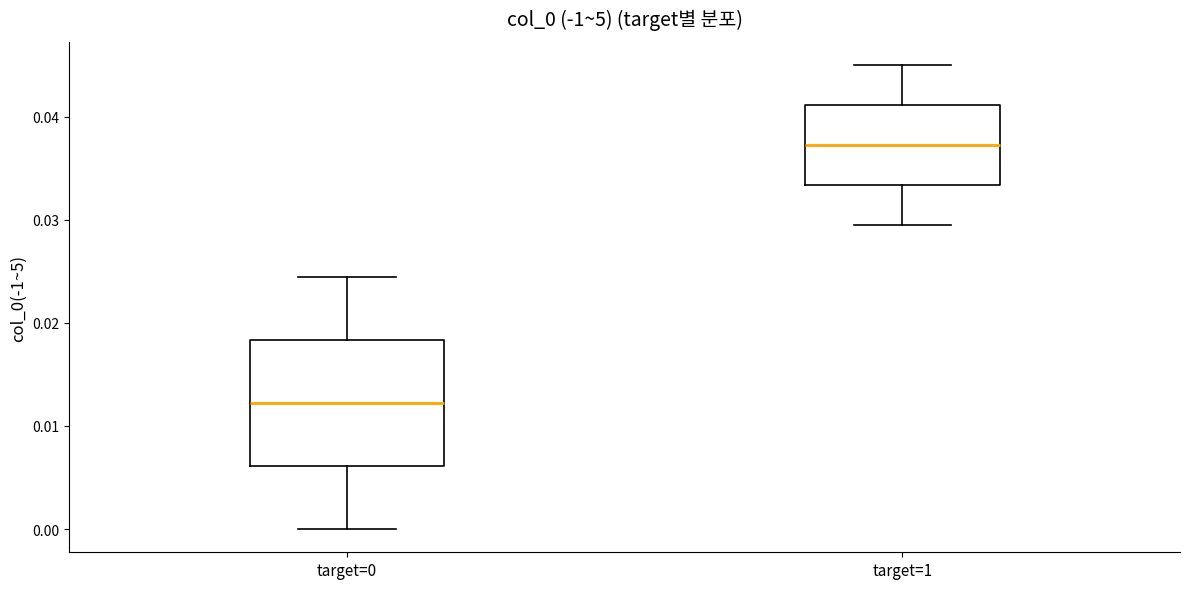

Which box has the lowest median line?

target=0